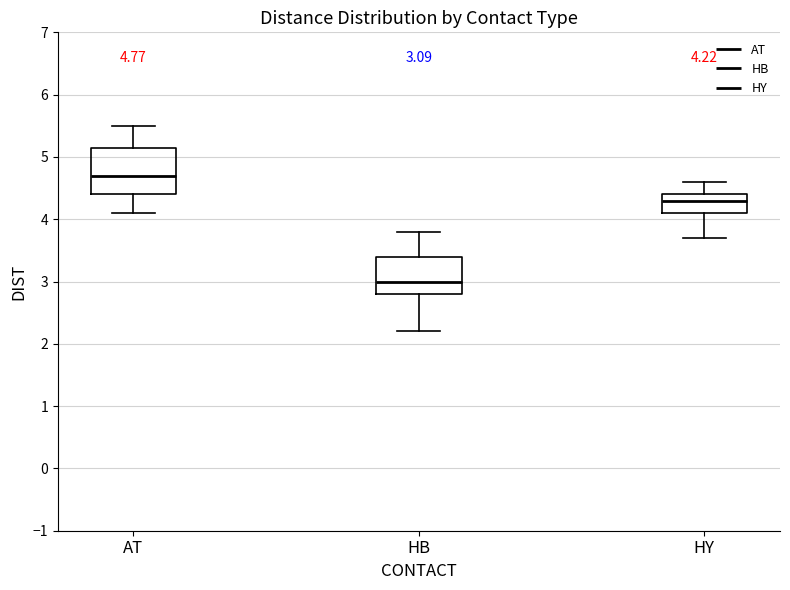

Which box's median line is the lowest?

HB